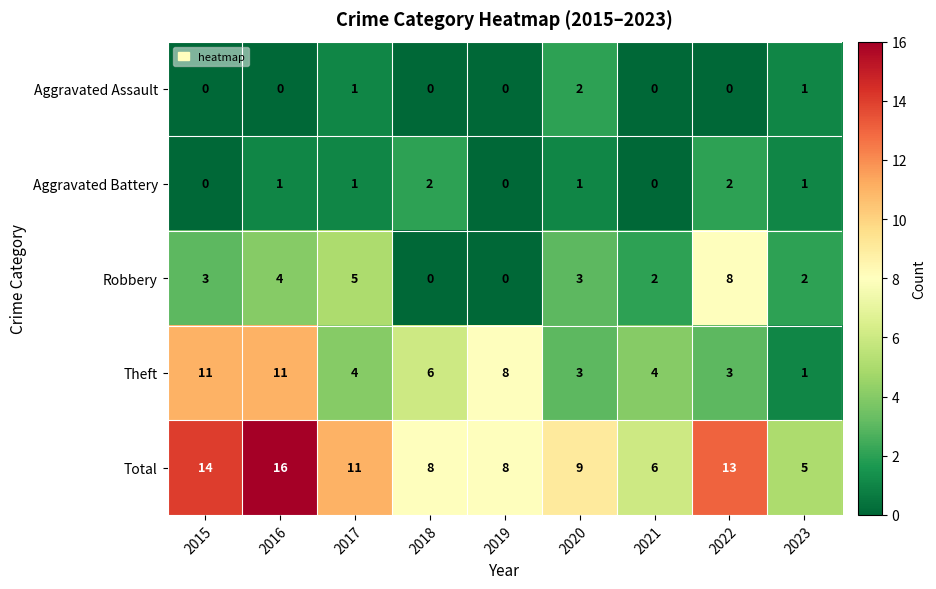

Is it true that Robbery equals 0 at 2018?

True